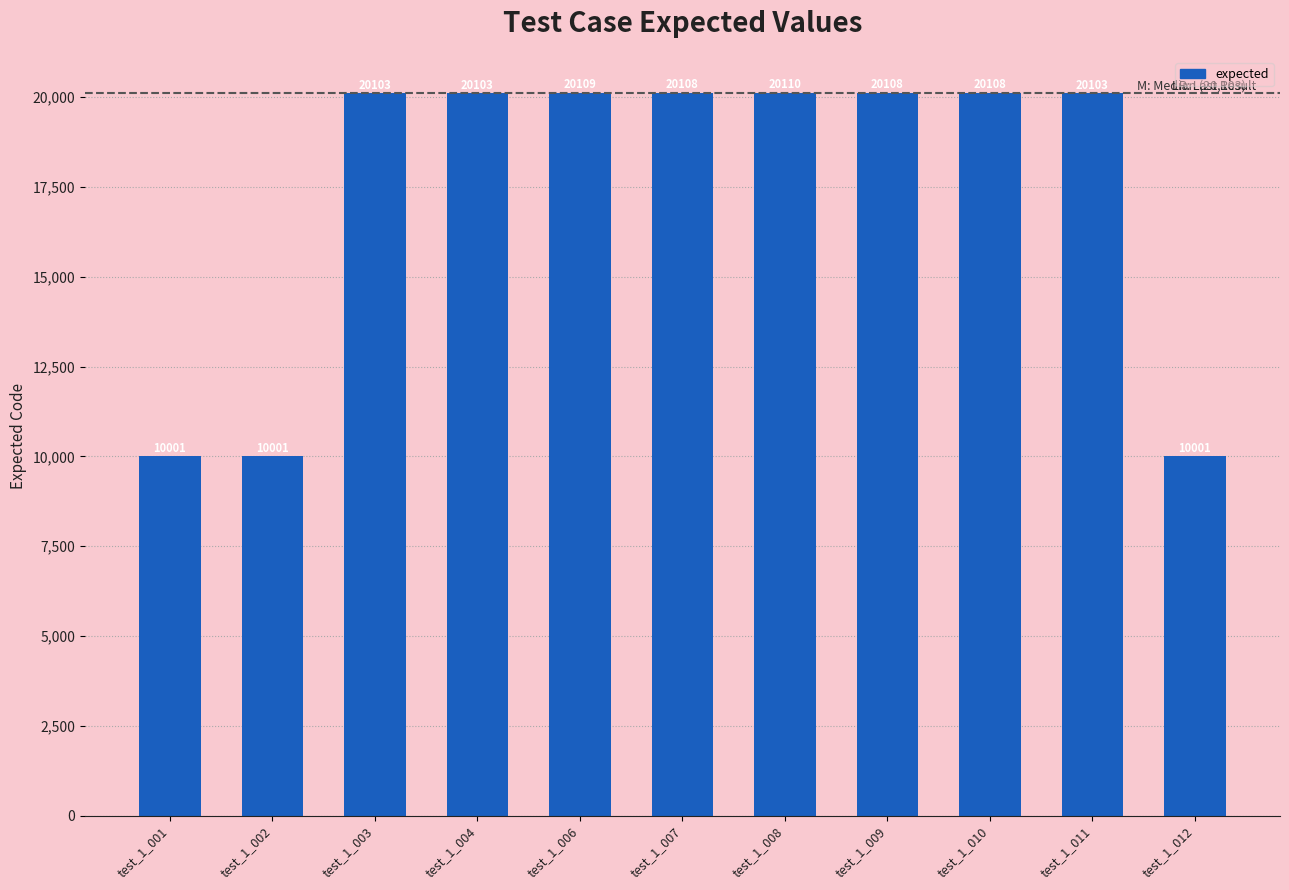

At which category does the chart reach its peak across all series?

test_1_008